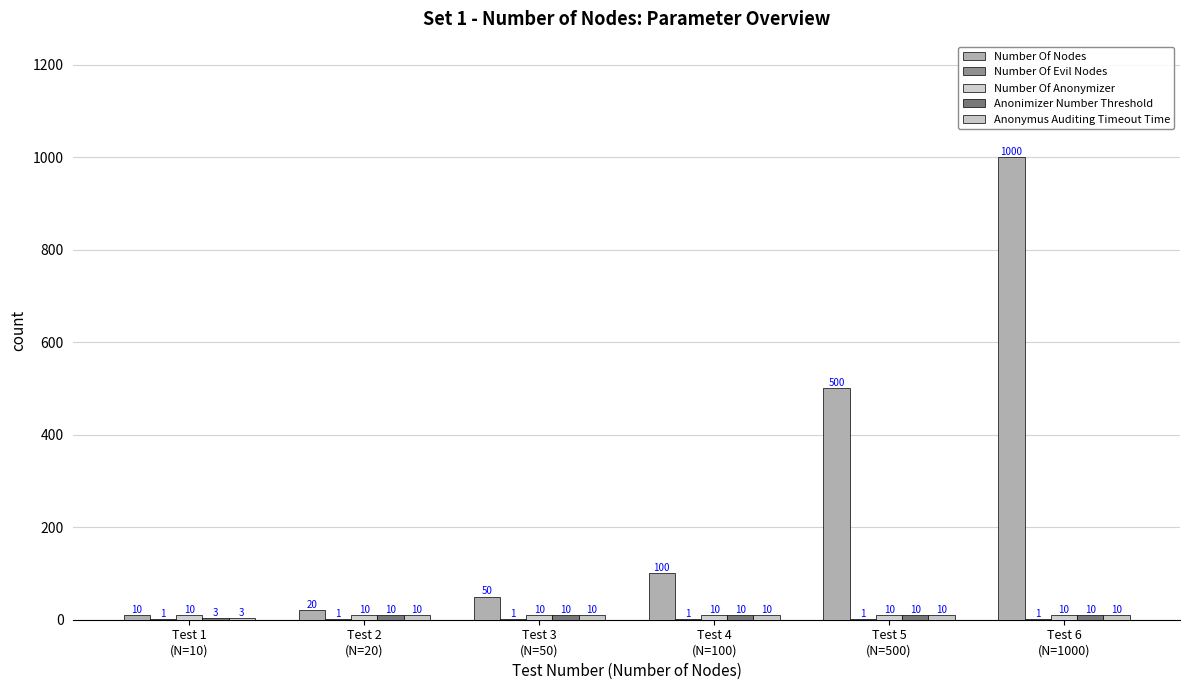

How many groups of bars are there?

6